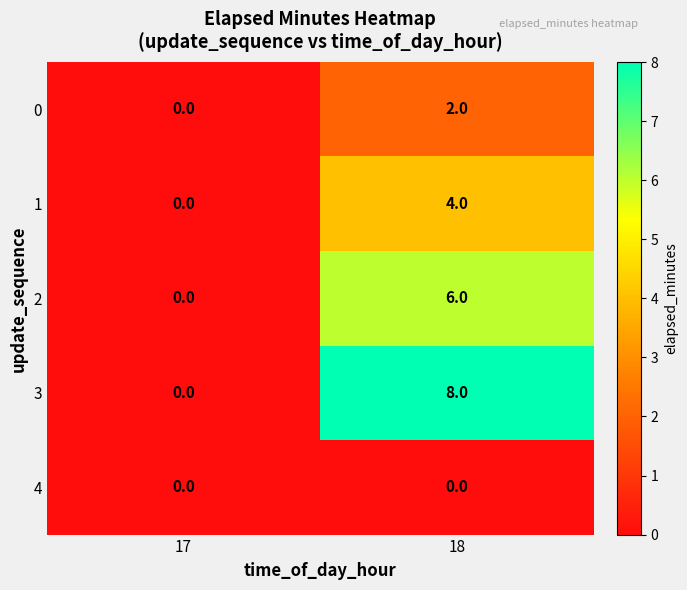

How many data points does each series have?

2